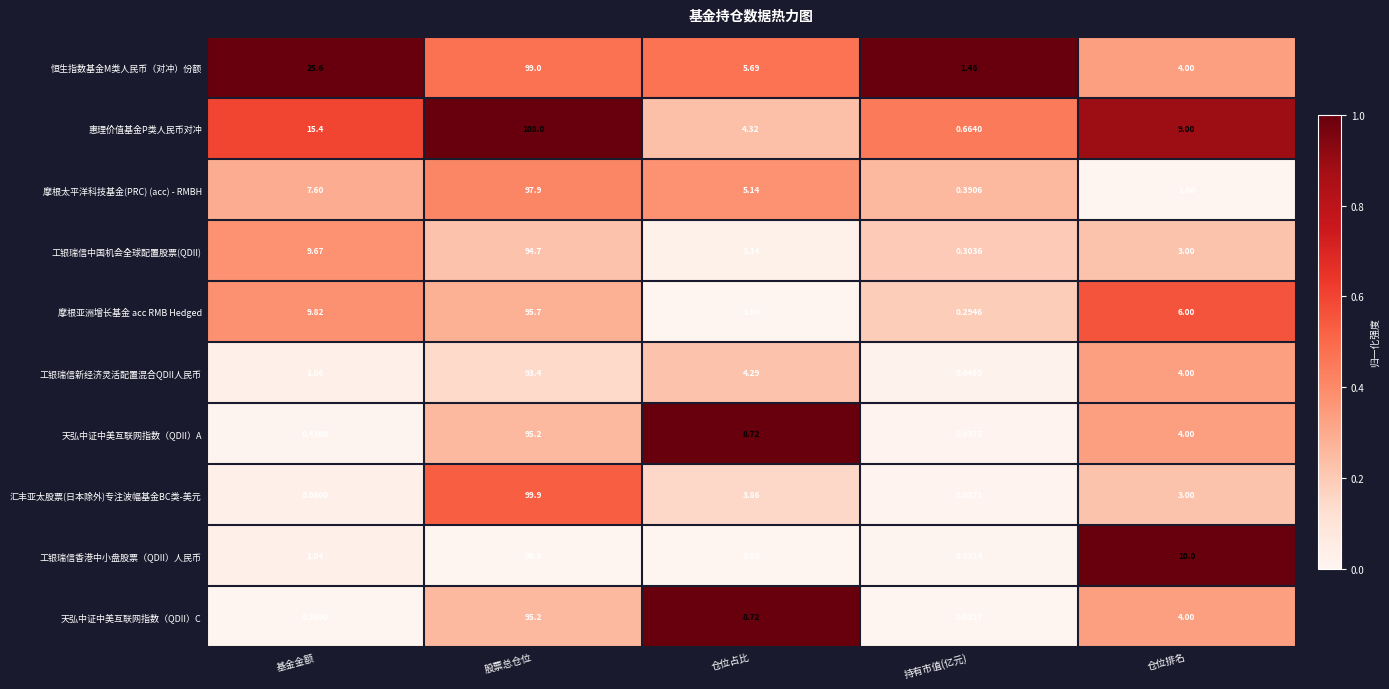

Which series has the largest range (max minus min)?

惠理价值基金P类人民币对冲